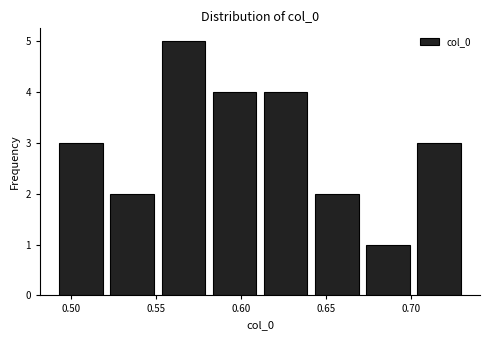

Over which range of the x-axis is the bar tallest?

0.55 to 0.58